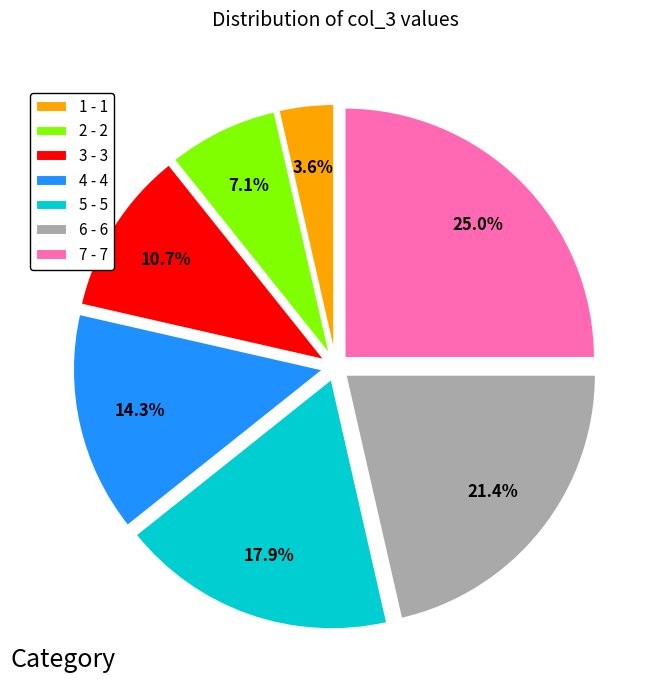

To the nearest percent, what percentage of the pie is 3?

11%